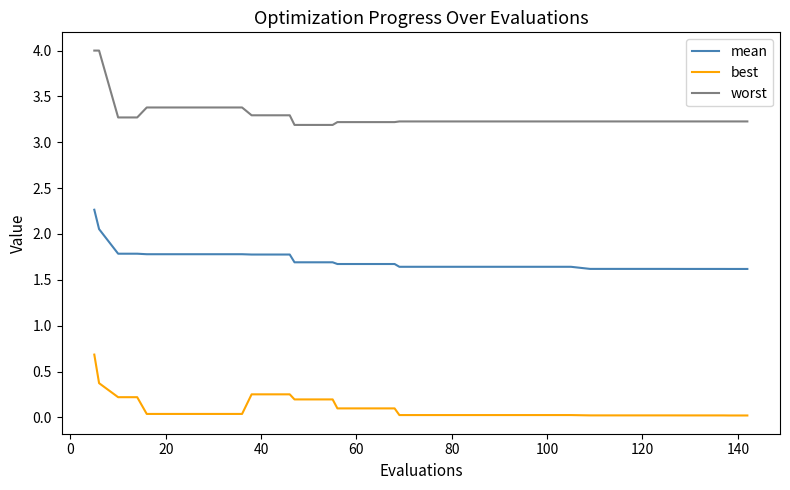

True or false: mean and worst cross at least once.

False